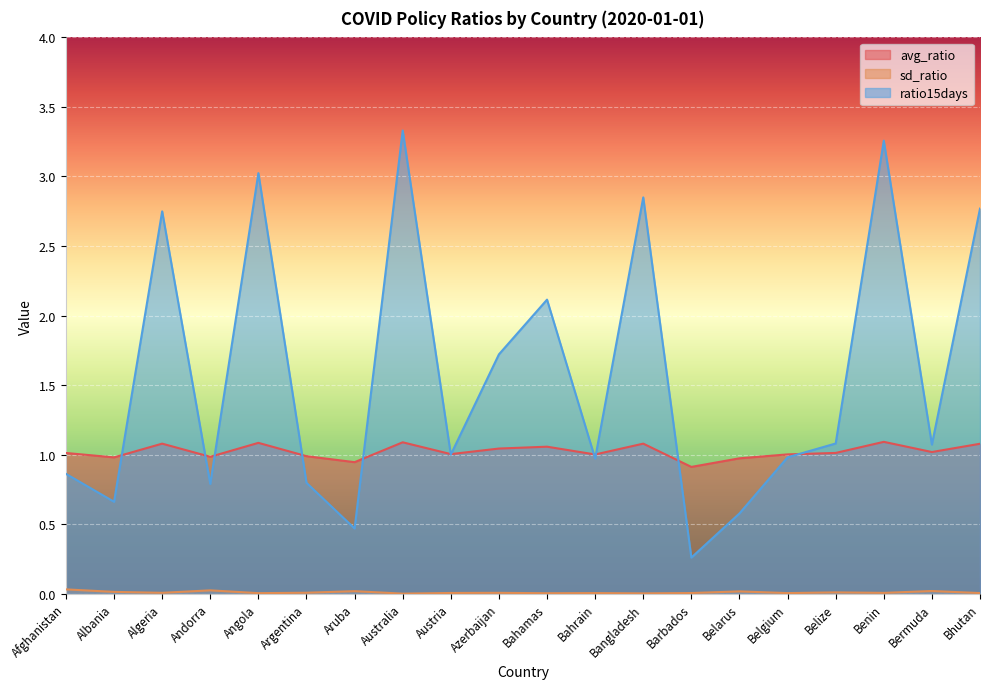

True or false: sd_ratio has a value of 0.0 at Barbados.

False